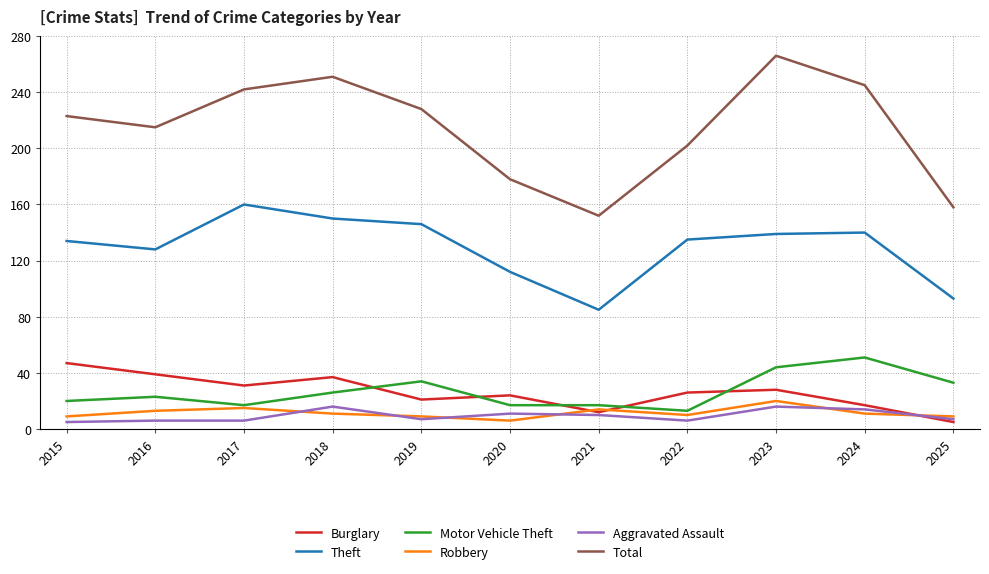

At 2024, list the series in order from smallest to largest.

Robbery, Aggravated Assault, Burglary, Motor Vehicle Theft, Theft, Total